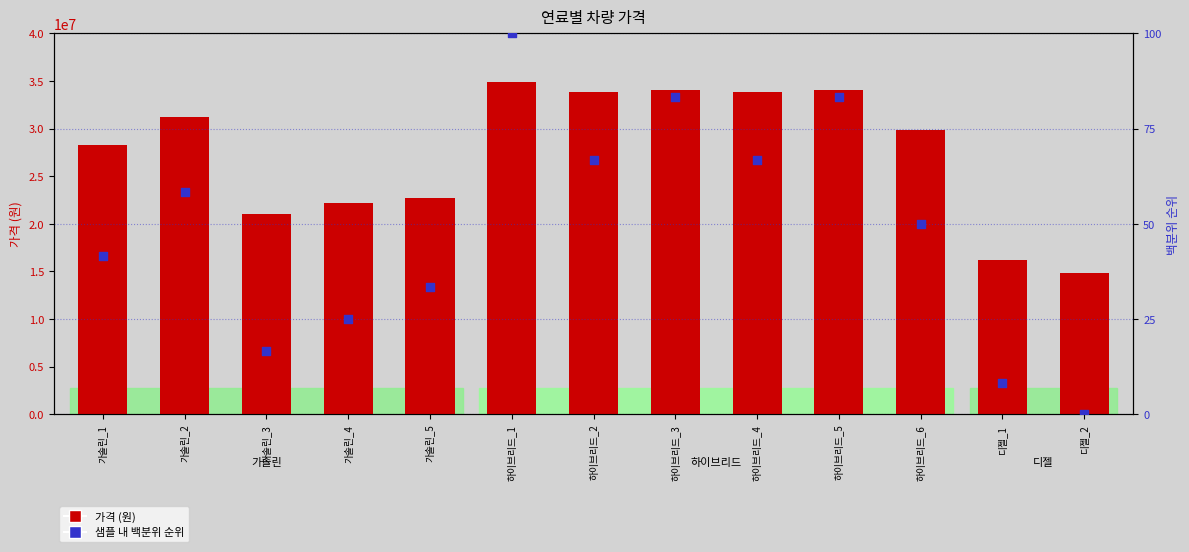

Which series has the largest total across all categories?

가격 (원)